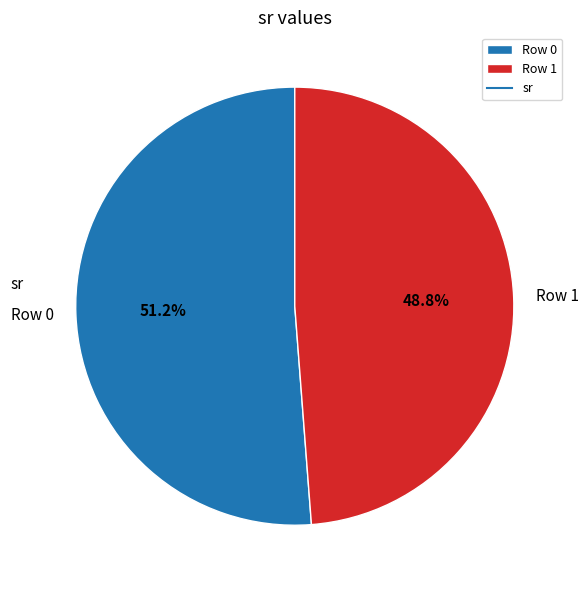

Combined, do Row 0 and Row 1 account for over 50%?

Yes